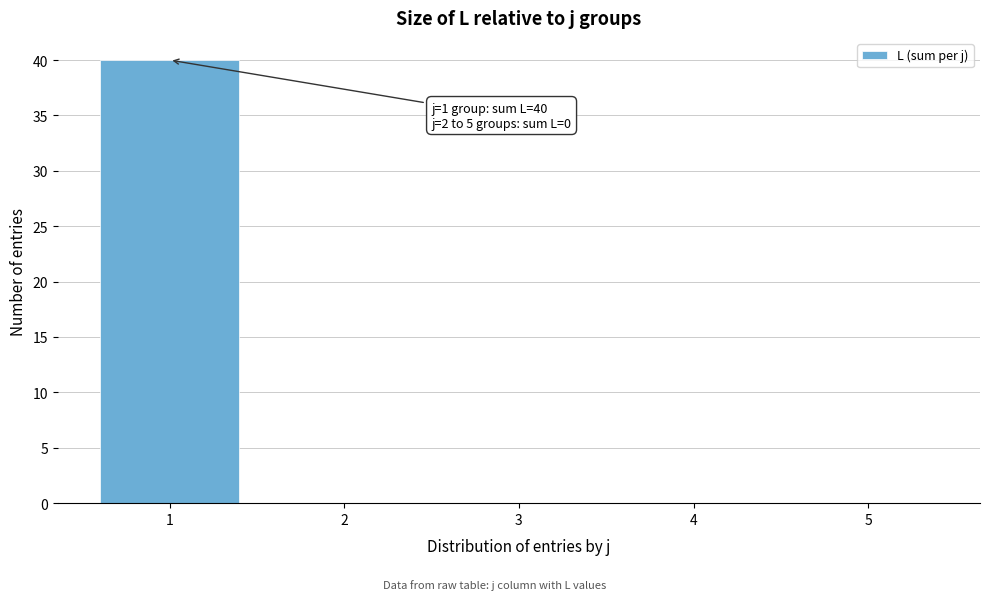

Reading left to right, extract all data points from this chart.

1=40	2=0	3=0	4=0	5=0